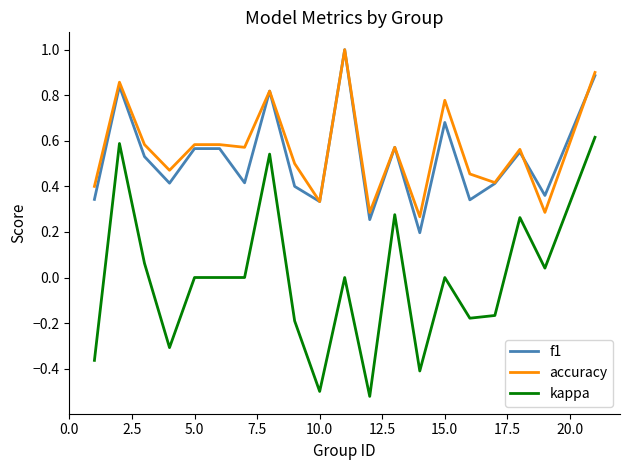

What is the maximum value shown in the chart?

1.0